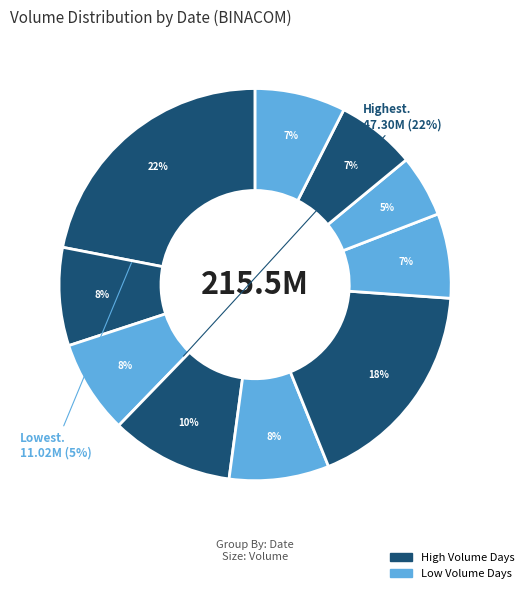

Count the number of slices in the pie.

10